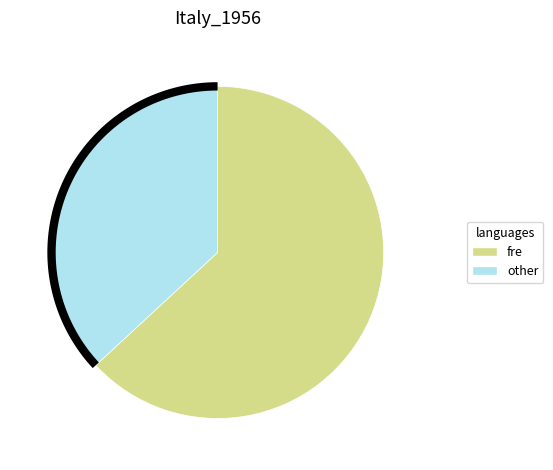

Does 2014 account for over 50% of the chart?

No